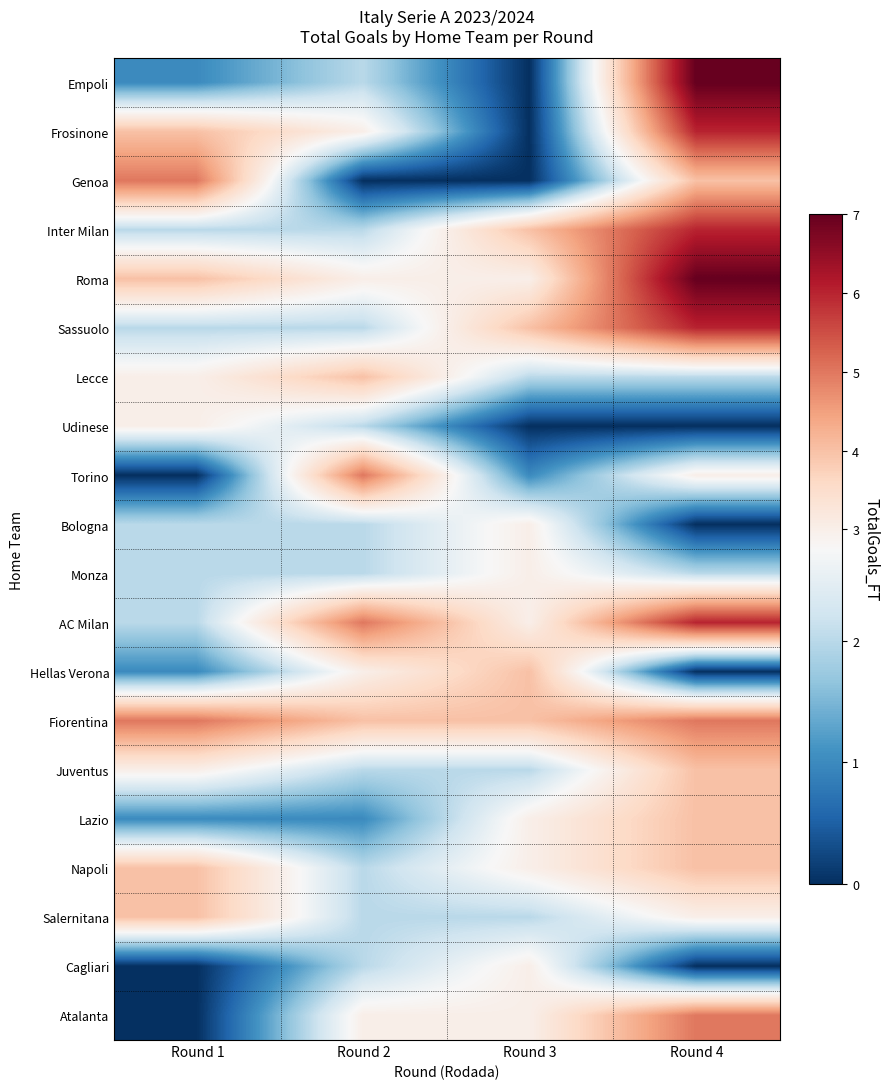

Reading right to left, extract all data points from this chart.

Empoli: Round 4=7	Round 3=0	Round 2=2	Round 1=1
Frosinone: Round 4=6	Round 3=0	Round 2=3	Round 1=4
Genoa: Round 4=4	Round 3=0	Round 2=0	Round 1=5
Inter Milan: Round 4=6	Round 3=4	Round 2=2	Round 1=2
Roma: Round 4=7	Round 3=3	Round 2=3	Round 1=4
Sassuolo: Round 4=6	Round 3=4	Round 2=2	Round 1=2
Lecce: Round 4=2	Round 3=2	Round 2=4	Round 1=3
Udinese: Round 4=0	Round 3=0	Round 2=2	Round 1=3
Torino: Round 4=3	Round 3=1	Round 2=5	Round 1=0
Bologna: Round 4=0	Round 3=3	Round 2=2	Round 1=2
Monza: Round 4=2	Round 3=3	Round 2=2	Round 1=2
AC Milan: Round 4=6	Round 3=3	Round 2=5	Round 1=2
Hellas Verona: Round 4=0	Round 3=4	Round 2=3	Round 1=1
Fiorentina: Round 4=5	Round 3=4	Round 2=4	Round 1=5
Juventus: Round 4=4	Round 3=2	Round 2=2	Round 1=3
Lazio: Round 4=4	Round 3=3	Round 2=1	Round 1=1
Napoli: Round 4=4	Round 3=3	Round 2=2	Round 1=4
Salernitana: Round 4=3	Round 3=2	Round 2=2	Round 1=4
Cagliari: Round 4=0	Round 3=3	Round 2=2	Round 1=0
Atalanta: Round 4=5	Round 3=3	Round 2=3	Round 1=0